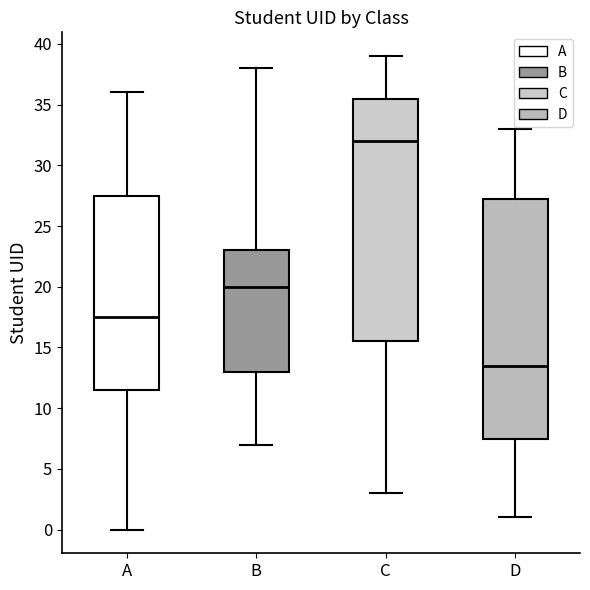

Which box has the lowest median line?

D